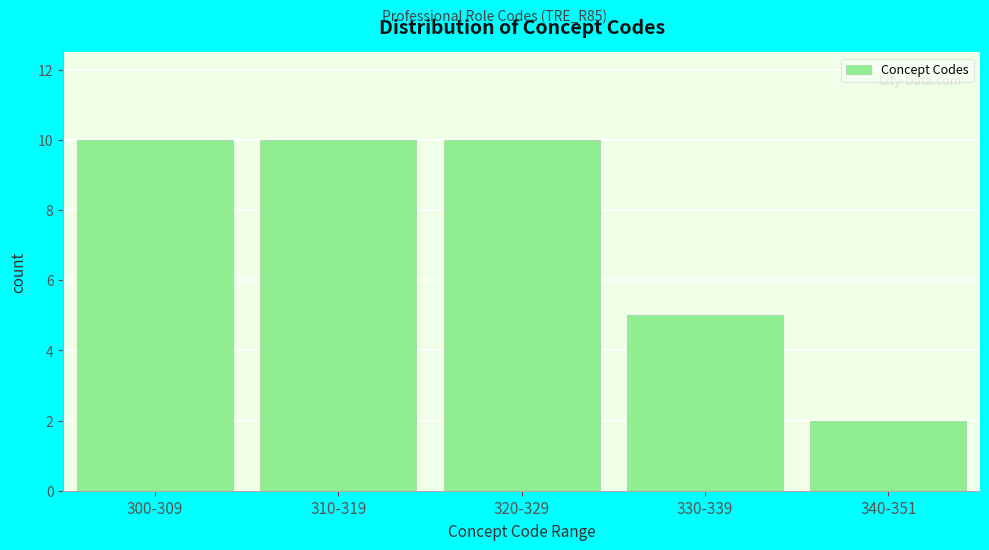

Reading left to right, list all the values displayed in this chart.

10	10	10	5	2